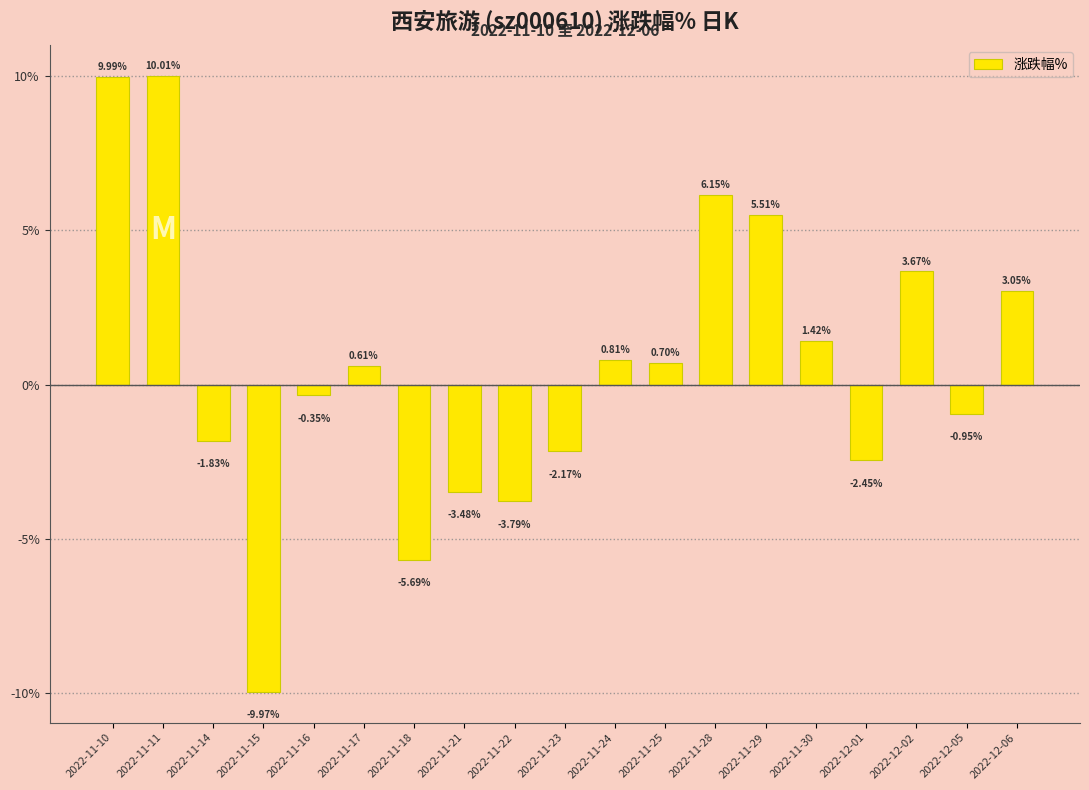

What is the sum of all values?

11.2